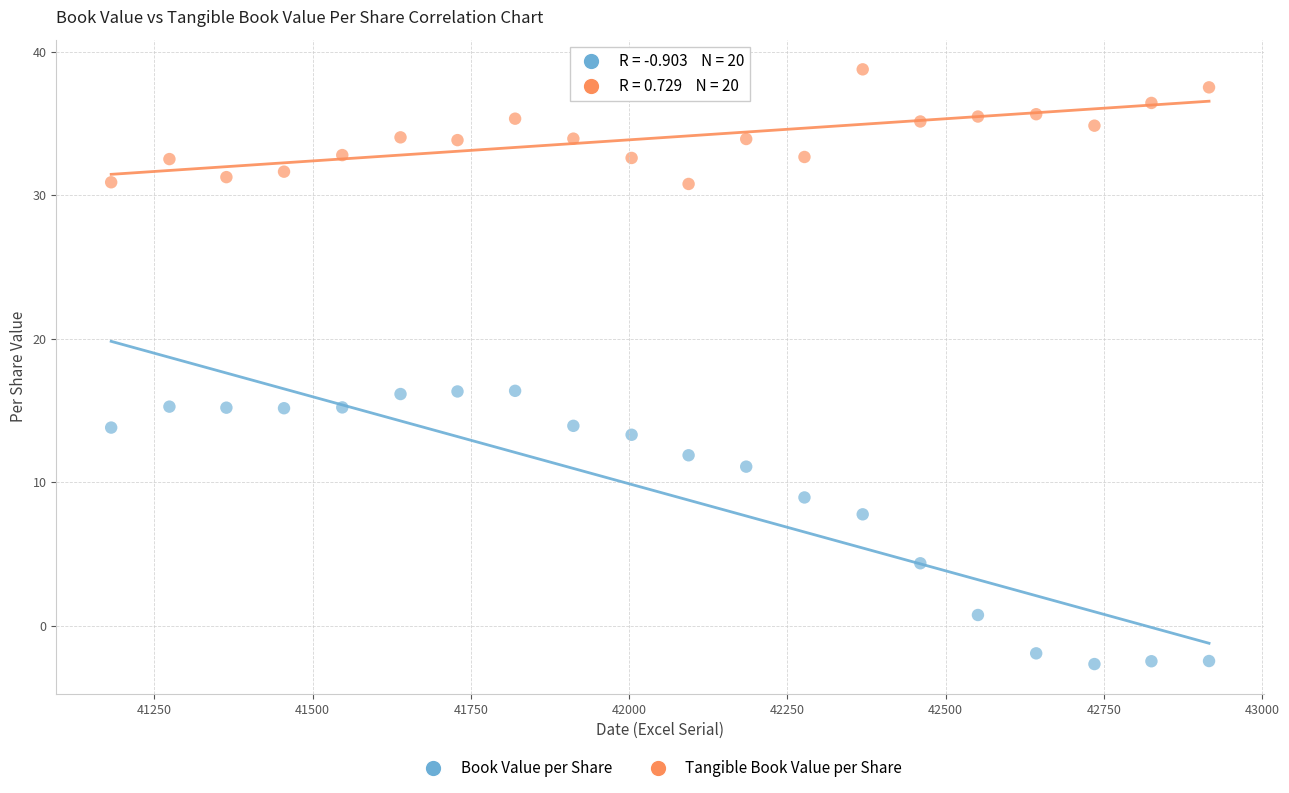

Which series contains the highest Y value?

Tangible Book Value per Share